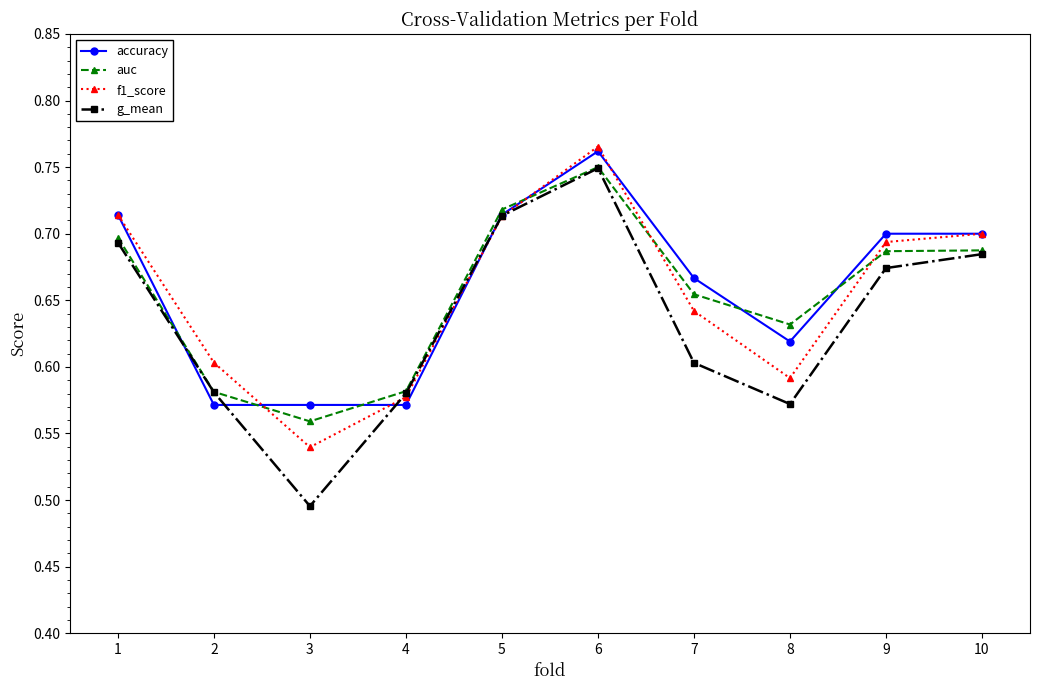

Which series has the widest spread of values?

g_mean